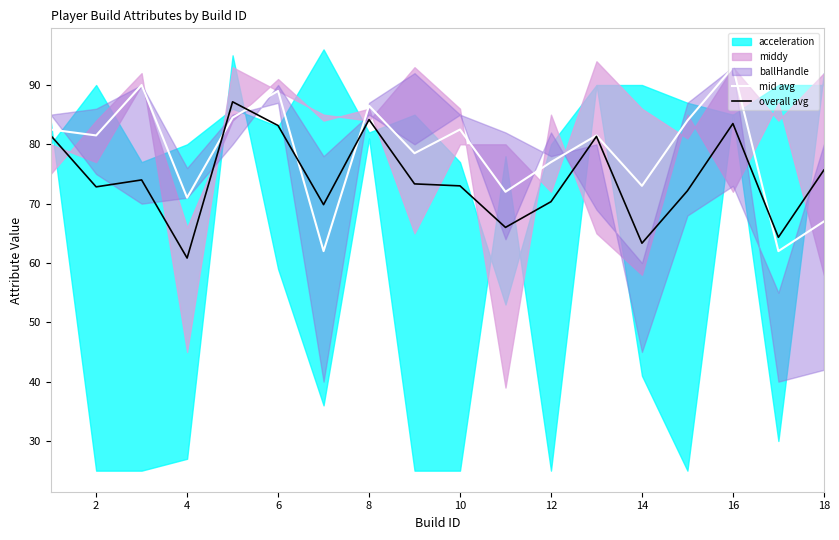

What is the difference between the second highest and second lowest values in the overall avg series?

20.8